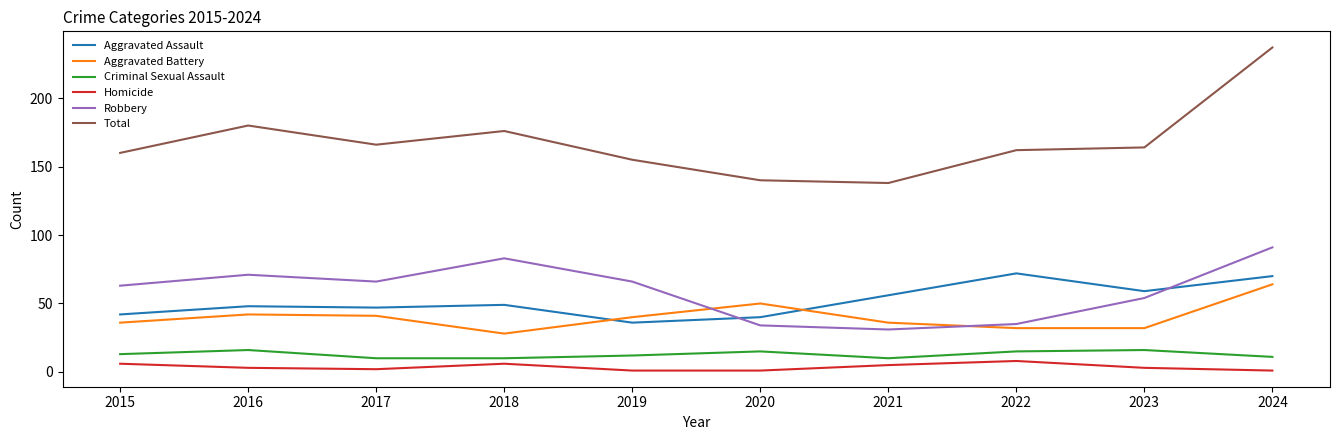

At which category is the sum across all series the highest?

2024